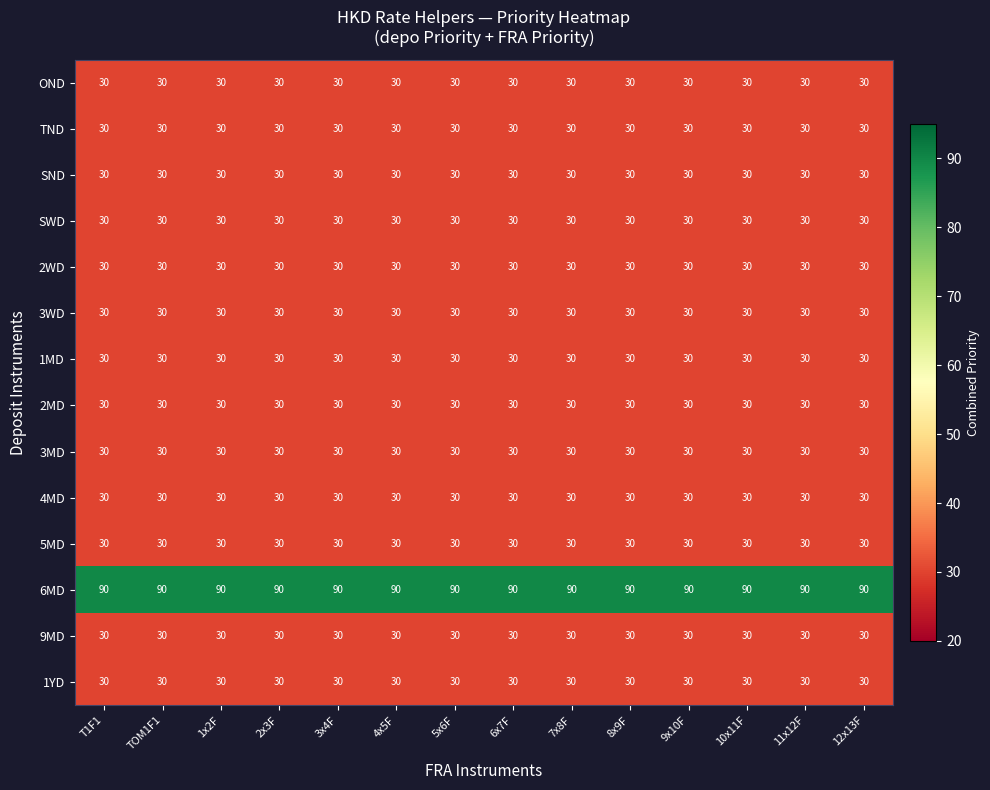

Is it true that 3MD equals 53 at 9x10F?

False